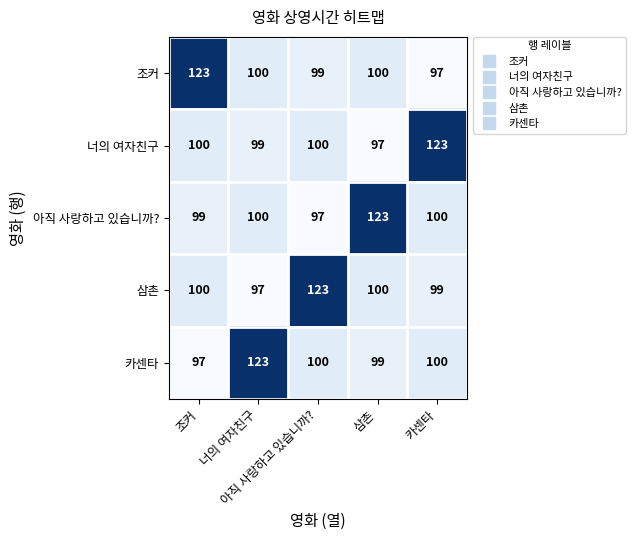

Count the number of data series in this chart.

5